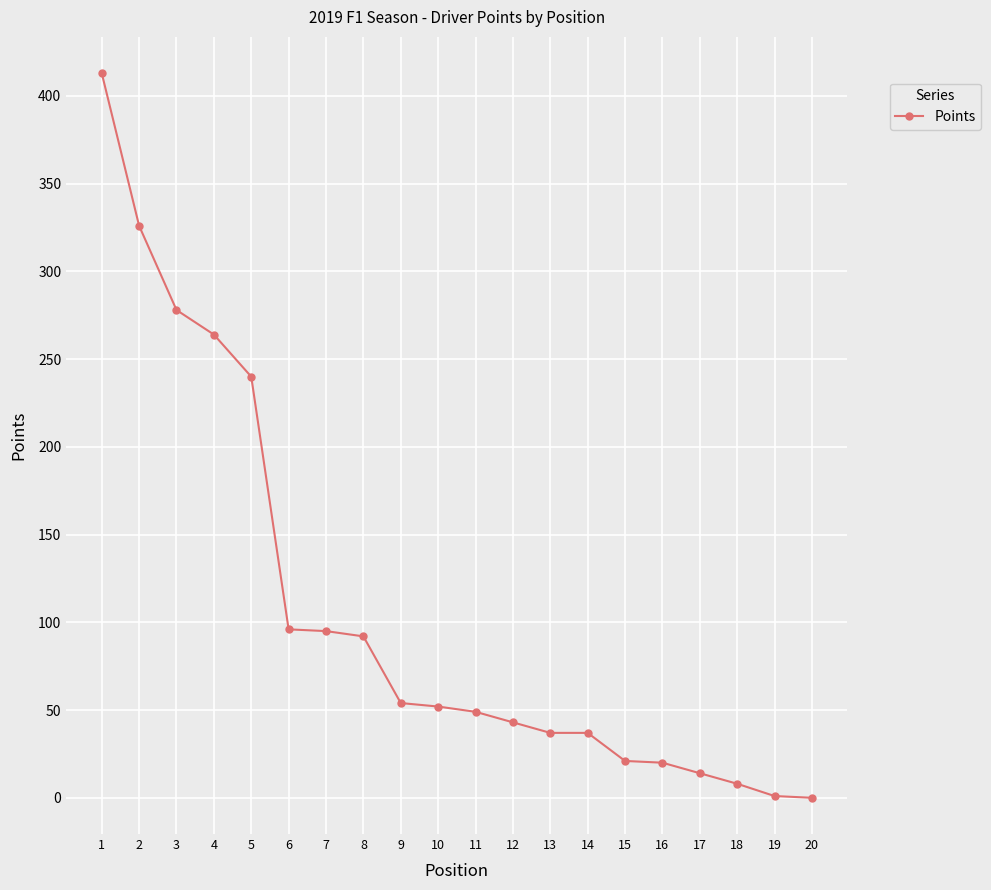

What is the difference between the second highest and minimum values?

326